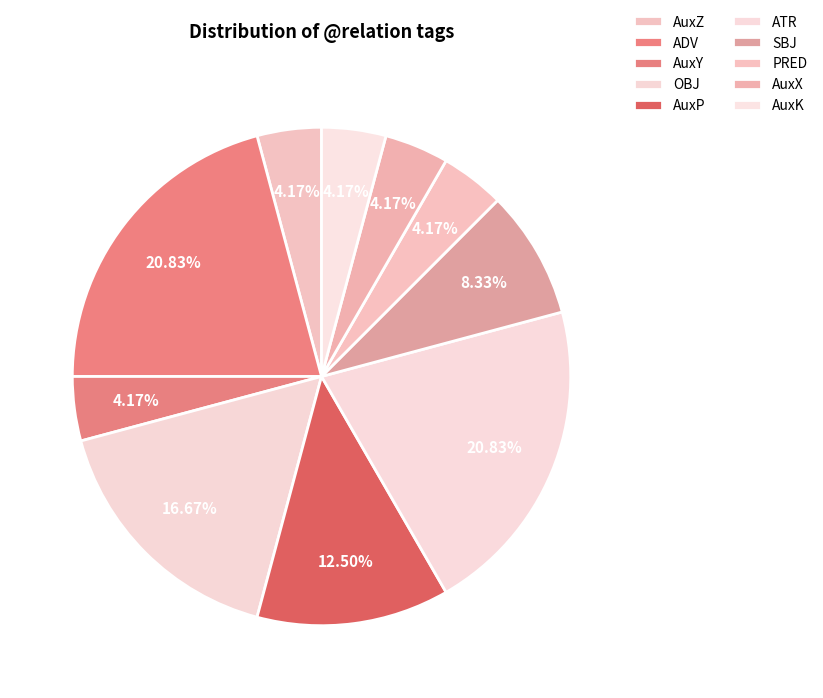

To the nearest percent, what percentage of the pie is ADV?

21%